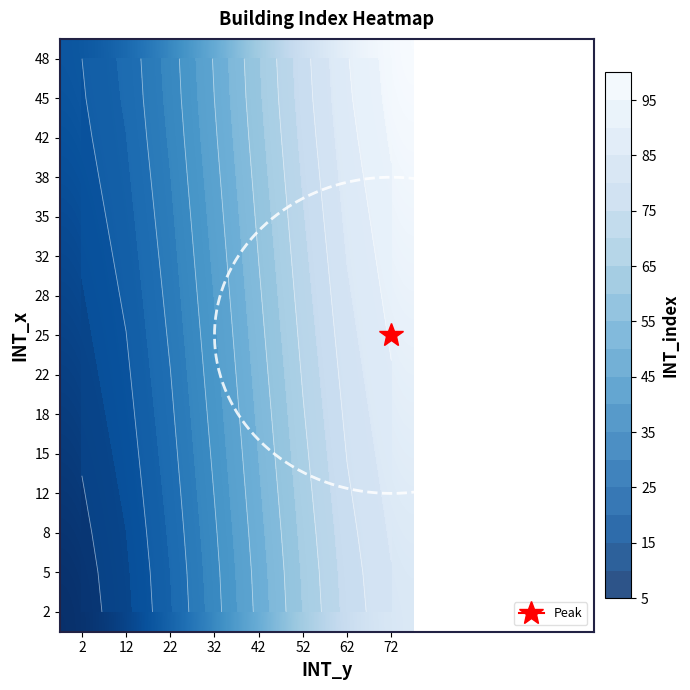

What is the minimum value shown in the chart?

7.1